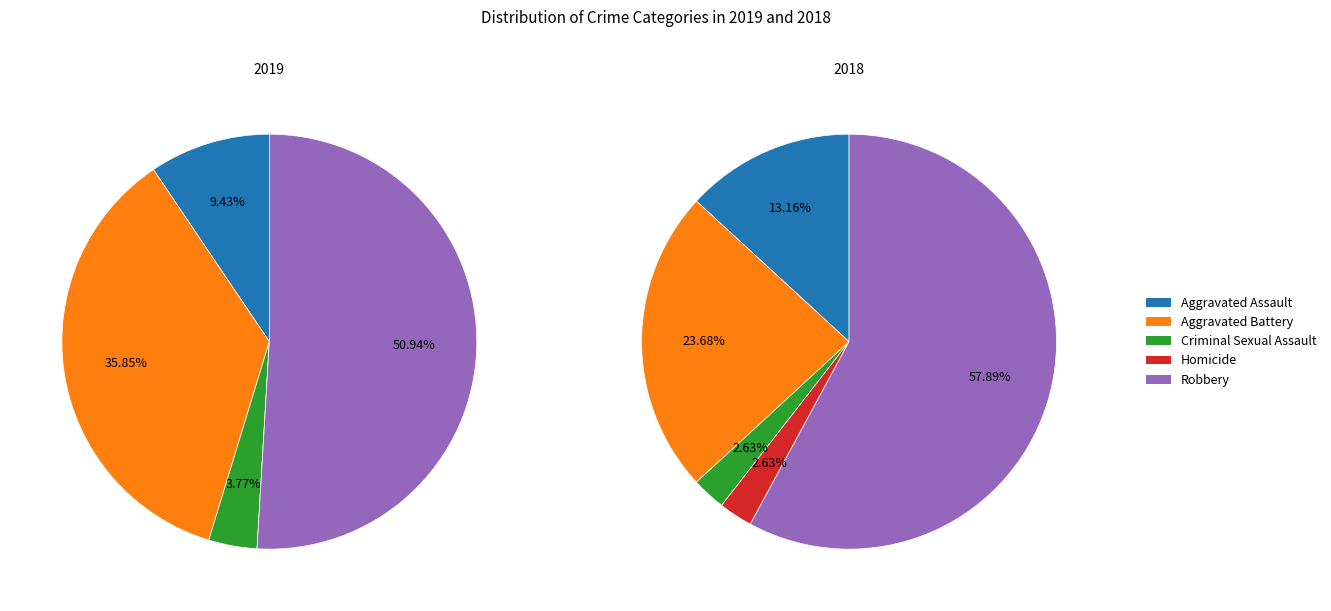

The Robbery slice represents 44% of the pie. True or false?

False